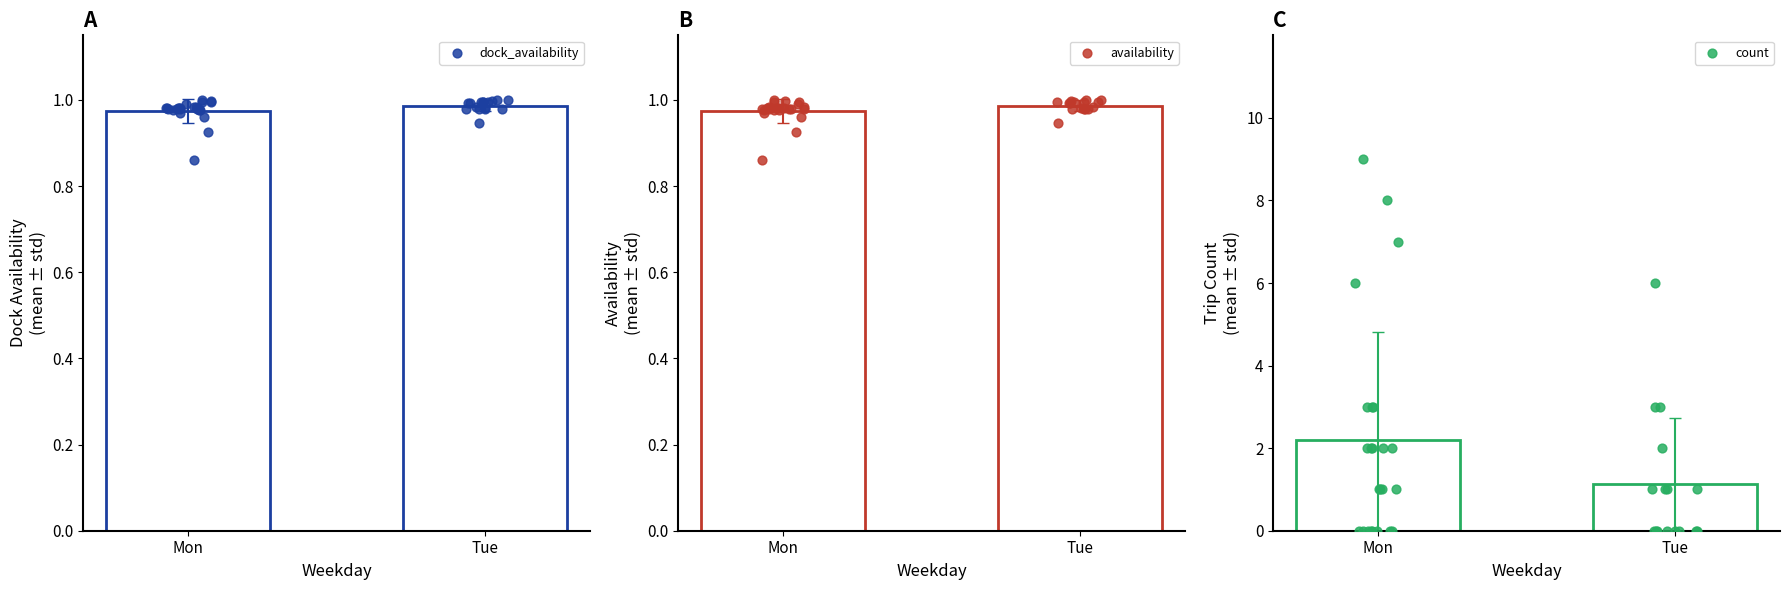

What are all the series names shown in the legend?

dock_availability, availability, count